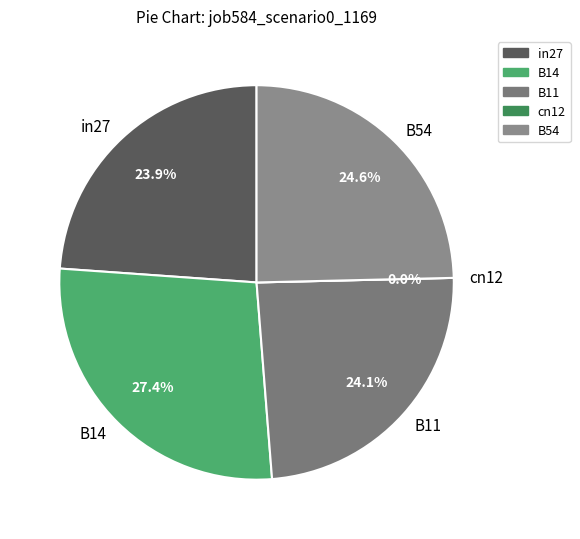

Which slice is the largest?

B14